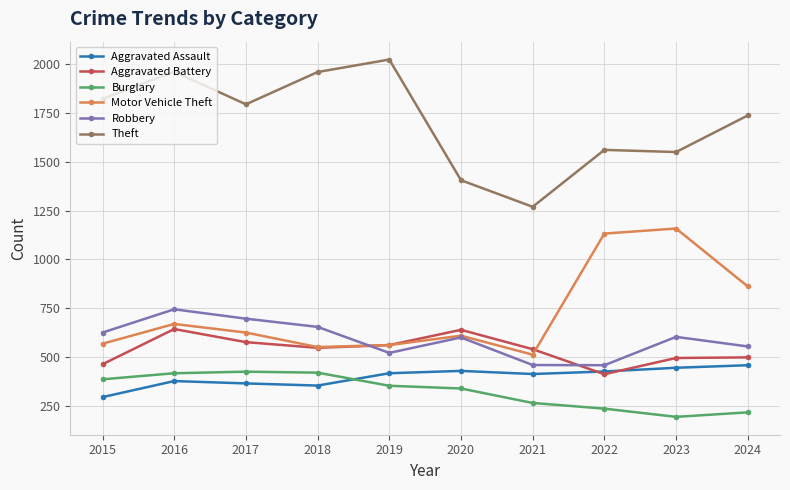

How many times do Robbery and Aggravated Battery cross each other?

2